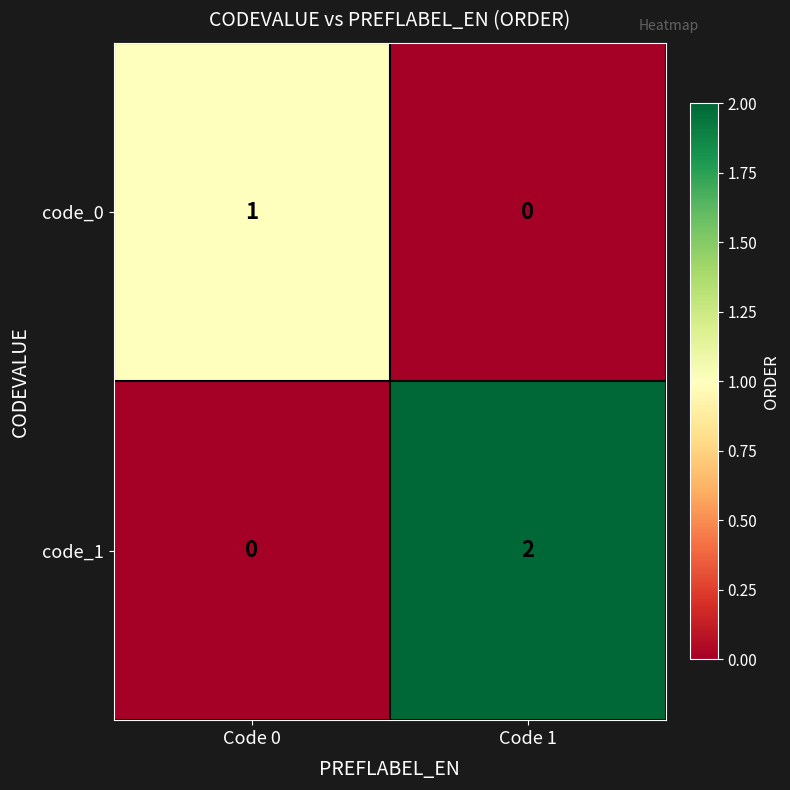

What is the spread (max minus min) of values at Code 1?

2